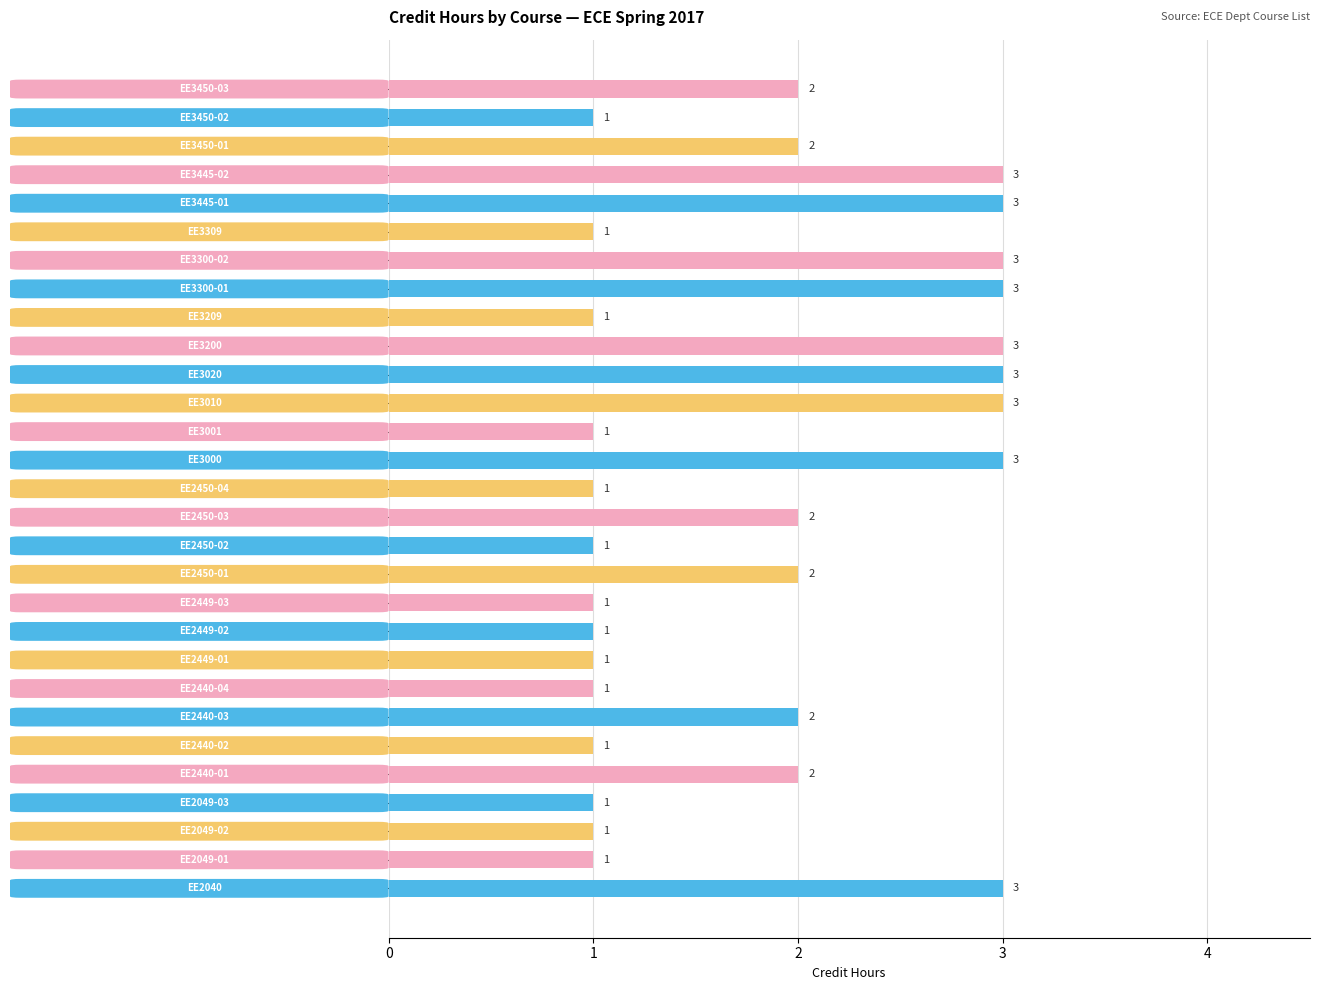

Does the chart contain any negative values?

No